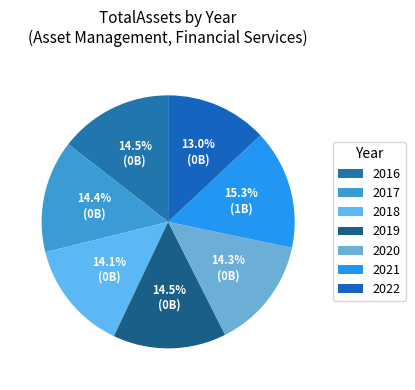

Count the number of slices in the pie.

7